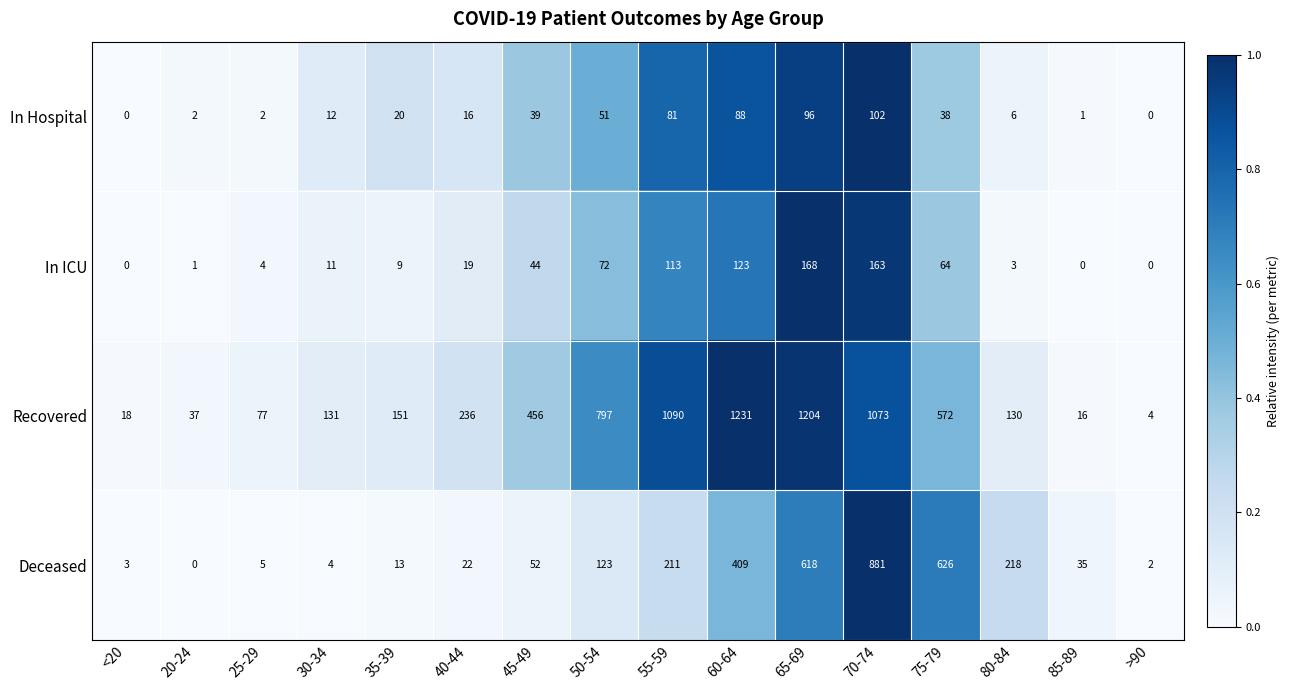

Which series has the widest spread of values?

Recovered